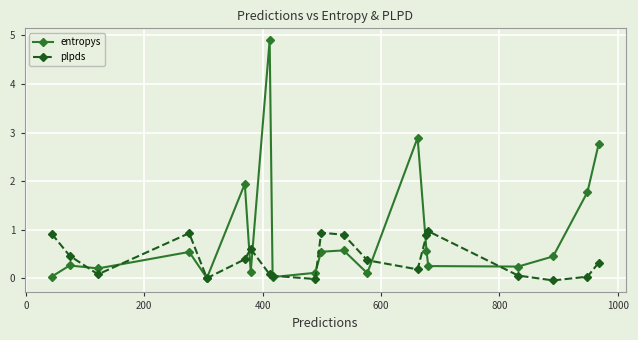

True or false: plpds has more than 2 points higher than both neighbors.

True